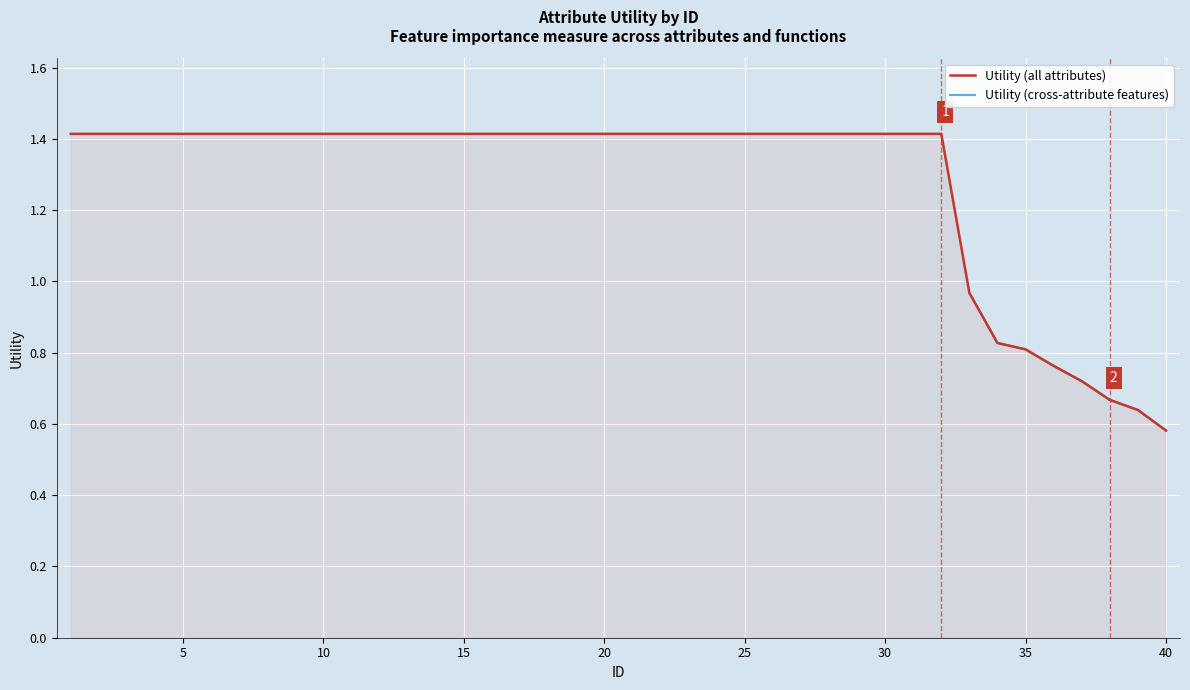

What is the sum of all values?

51.2